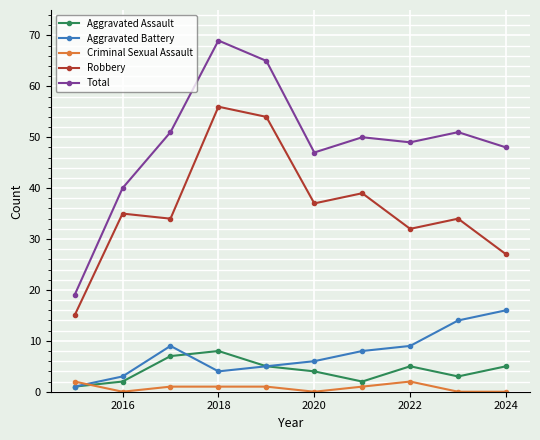

Which series has the widest spread of values?

Total